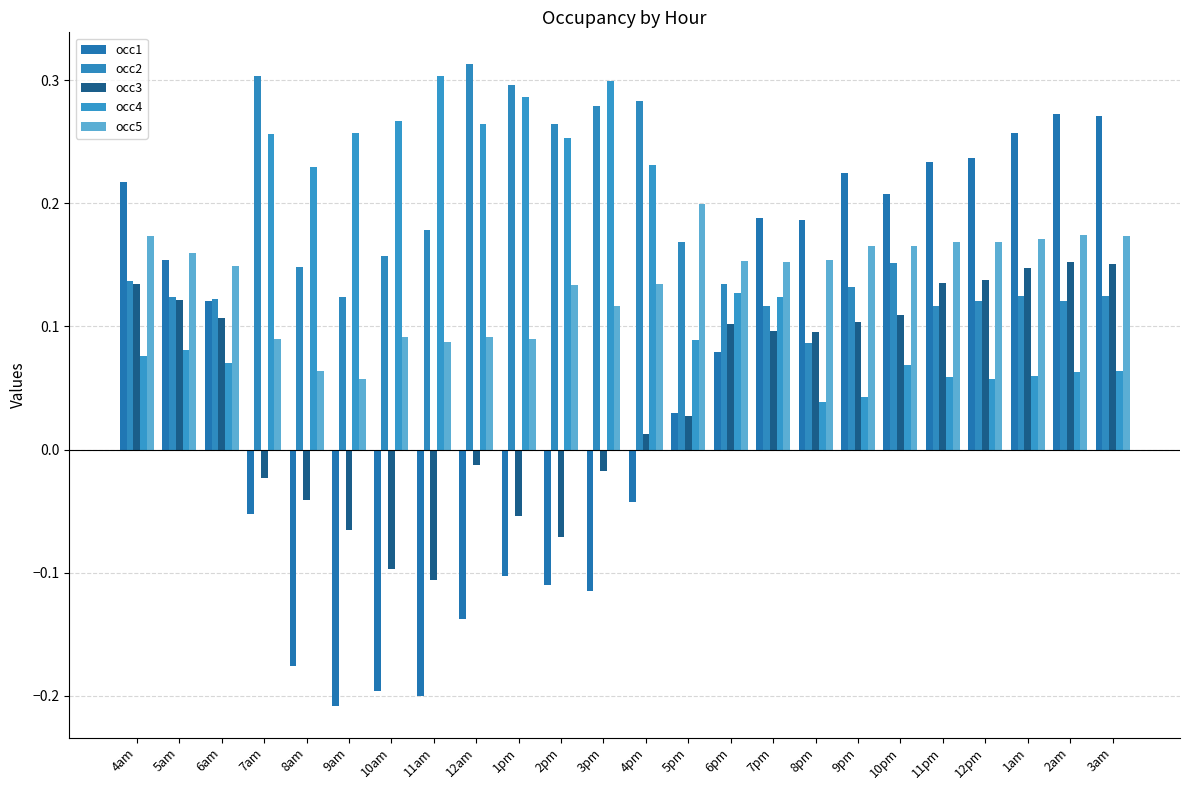

Reading left to right, what are all the values shown in this chart?

occ1: 4am=0.2	5am=0.2	6am=0.1	7am=-0.1	8am=-0.2	9am=-0.2	10am=-0.2	11am=-0.2	12am=-0.1	1pm=-0.1	2pm=-0.1	3pm=-0.1	4pm=-0.0	5pm=0.0	6pm=0.1	7pm=0.2	8pm=0.2	9pm=0.2	10pm=0.2	11pm=0.2	12pm=0.2	1am=0.3	2am=0.3	3am=0.3
occ2: 4am=0.1	5am=0.1	6am=0.1	7am=0.3	8am=0.1	9am=0.1	10am=0.2	11am=0.2	12am=0.3	1pm=0.3	2pm=0.3	3pm=0.3	4pm=0.3	5pm=0.2	6pm=0.1	7pm=0.1	8pm=0.1	9pm=0.1	10pm=0.2	11pm=0.1	12pm=0.1	1am=0.1	2am=0.1	3am=0.1
occ3: 4am=0.1	5am=0.1	6am=0.1	7am=-0.0	8am=-0.0	9am=-0.1	10am=-0.1	11am=-0.1	12am=-0.0	1pm=-0.1	2pm=-0.1	3pm=-0.0	4pm=0.0	5pm=0.0	6pm=0.1	7pm=0.1	8pm=0.1	9pm=0.1	10pm=0.1	11pm=0.1	12pm=0.1	1am=0.1	2am=0.2	3am=0.2
occ4: 4am=0.1	5am=0.1	6am=0.1	7am=0.3	8am=0.2	9am=0.3	10am=0.3	11am=0.3	12am=0.3	1pm=0.3	2pm=0.3	3pm=0.3	4pm=0.2	5pm=0.1	6pm=0.1	7pm=0.1	8pm=0.0	9pm=0.0	10pm=0.1	11pm=0.1	12pm=0.1	1am=0.1	2am=0.1	3am=0.1
occ5: 4am=0.2	5am=0.2	6am=0.1	7am=0.1	8am=0.1	9am=0.1	10am=0.1	11am=0.1	12am=0.1	1pm=0.1	2pm=0.1	3pm=0.1	4pm=0.1	5pm=0.2	6pm=0.2	7pm=0.2	8pm=0.2	9pm=0.2	10pm=0.2	11pm=0.2	12pm=0.2	1am=0.2	2am=0.2	3am=0.2